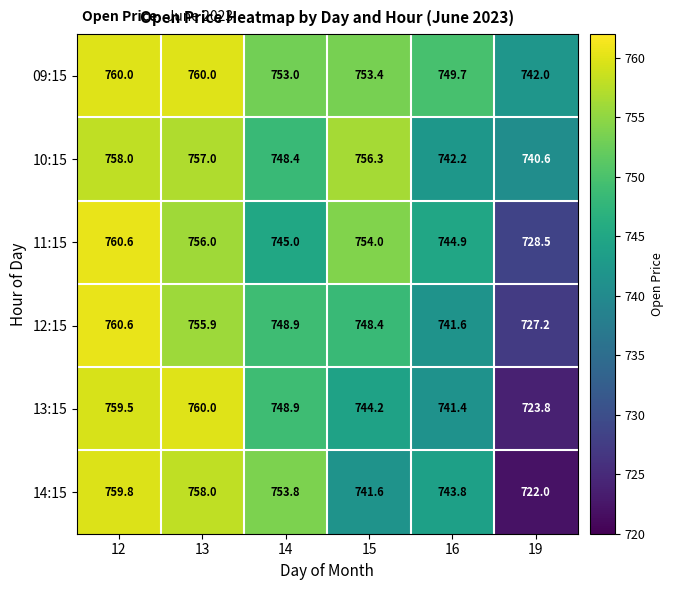

Is the value of 10:15 at 15 greater than the value of 13:15 at 16?

Yes